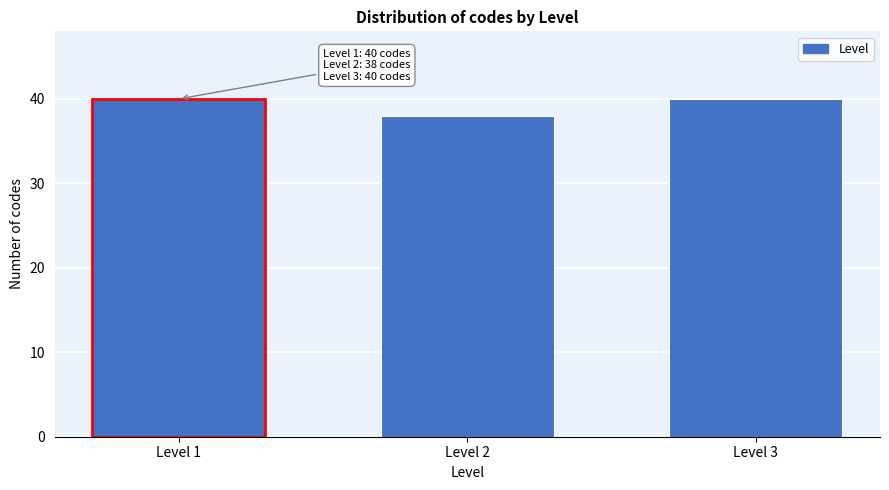

Reading right to left, extract all data points from this chart.

Level 3=40	Level 2=38	Level 1=40